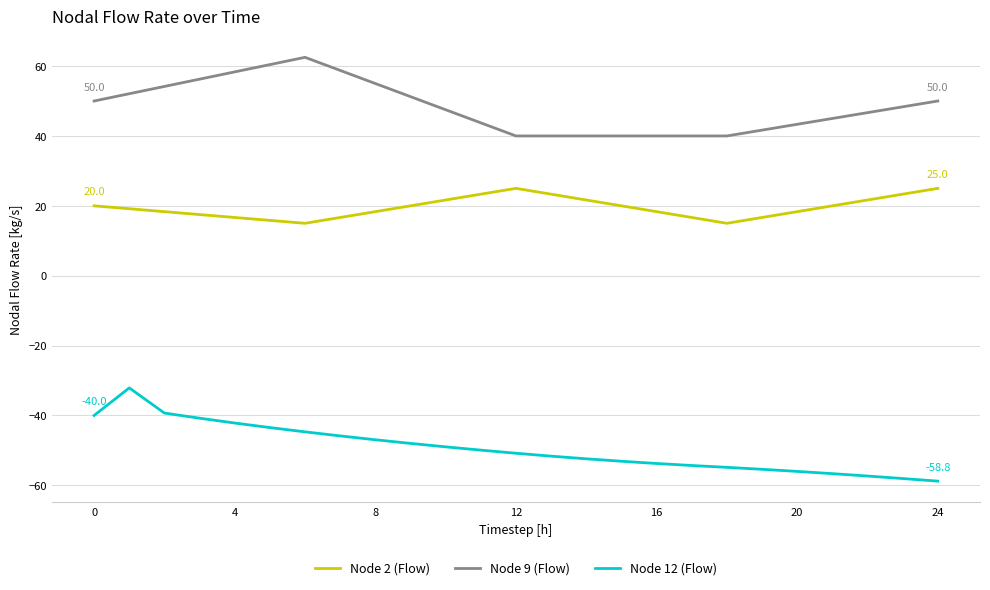

What is the difference between the maximum and minimum values in the Node 12 (Flow) series?

26.7